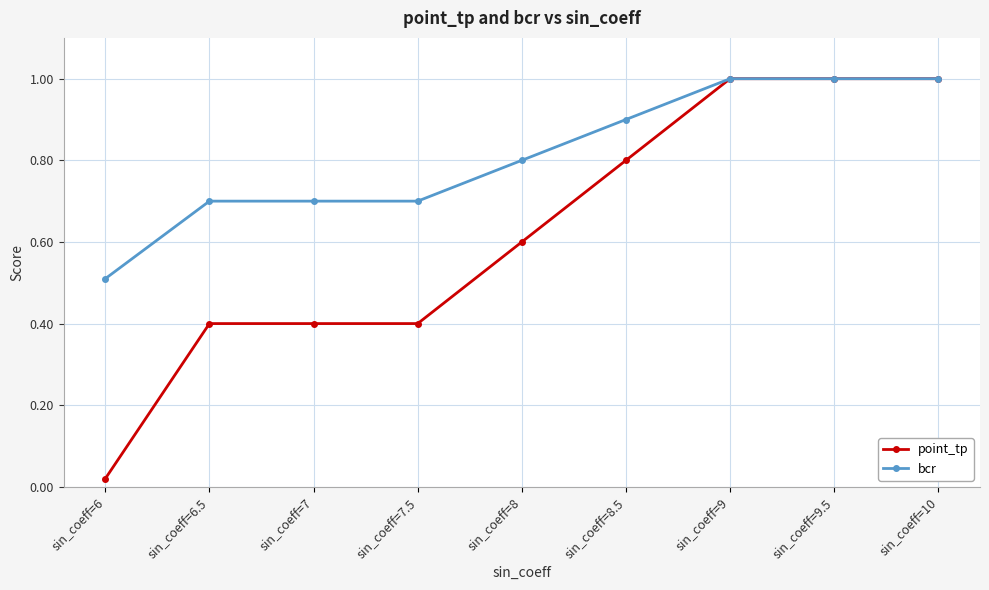

At which label is bcr closest to 0?

sin_coeff=6